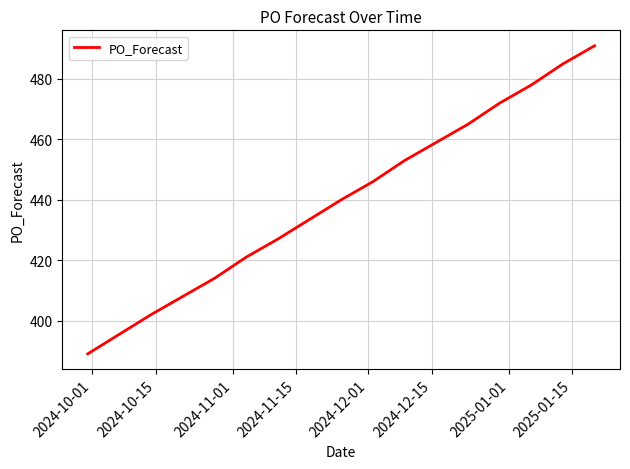

What is the greatest value displayed?

491